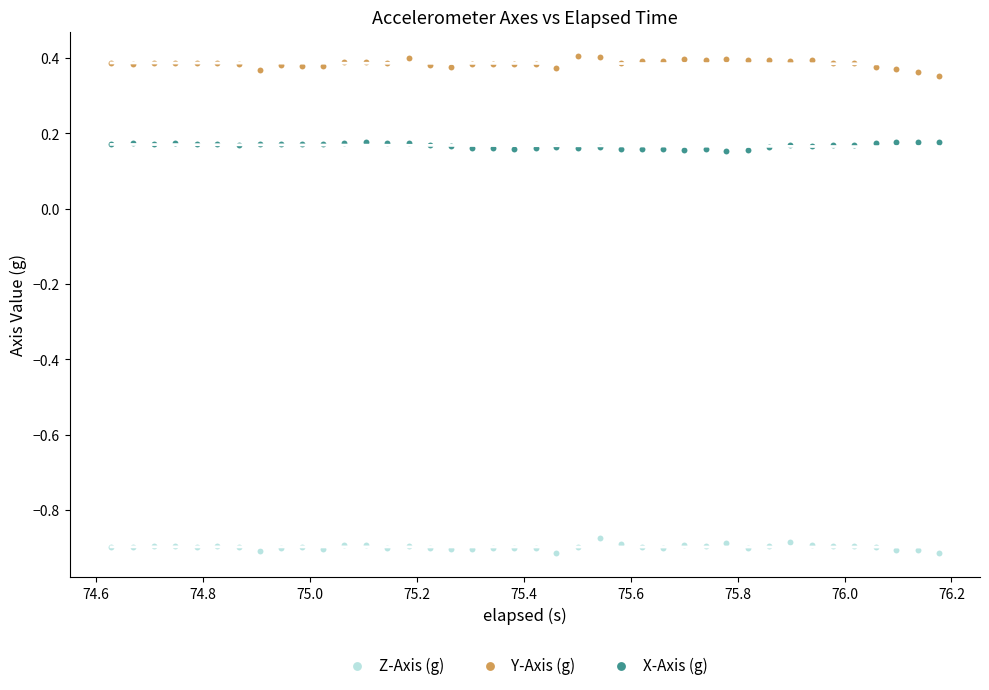

Which series contains the highest Y value?

Y-Axis (g)